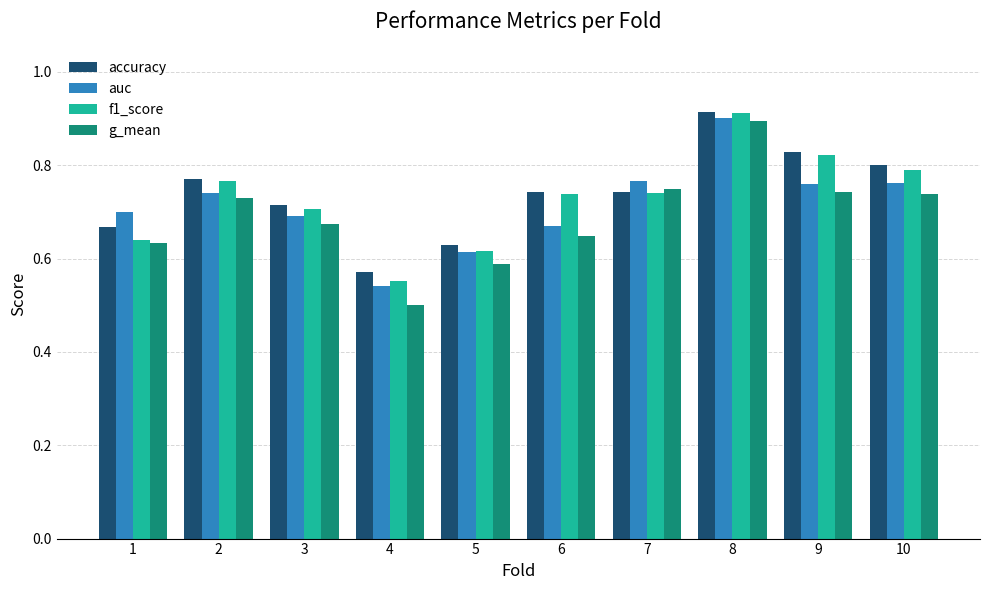

At which category does the chart reach its minimum across all series?

4